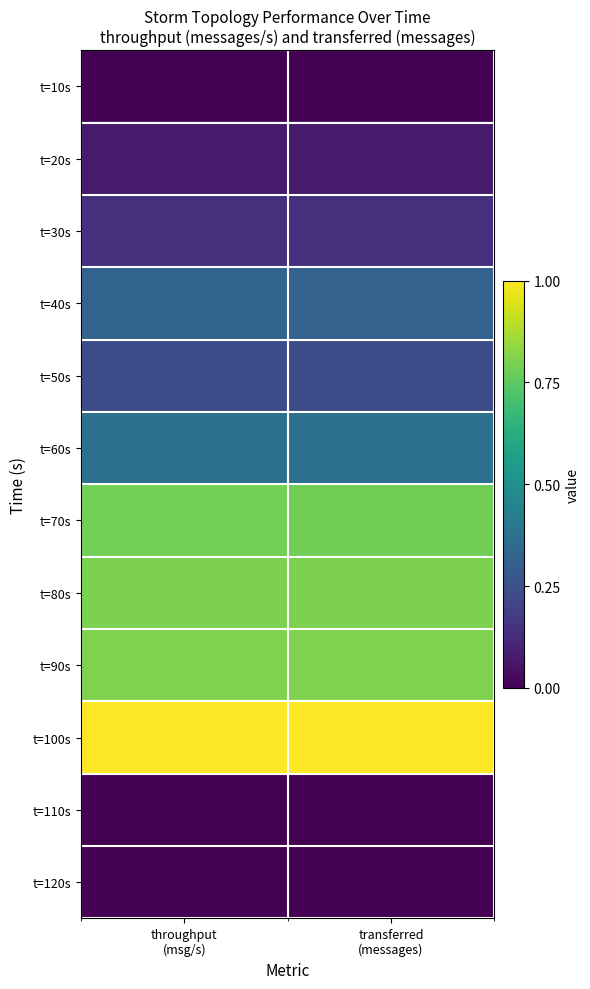

At which category is the sum across all series the highest?

transferred
(messages)